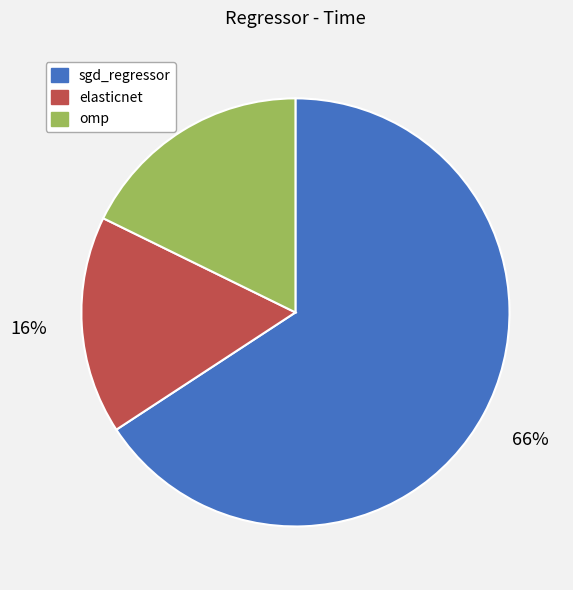

To the nearest percent, what percentage of the pie is elasticnet?

16%